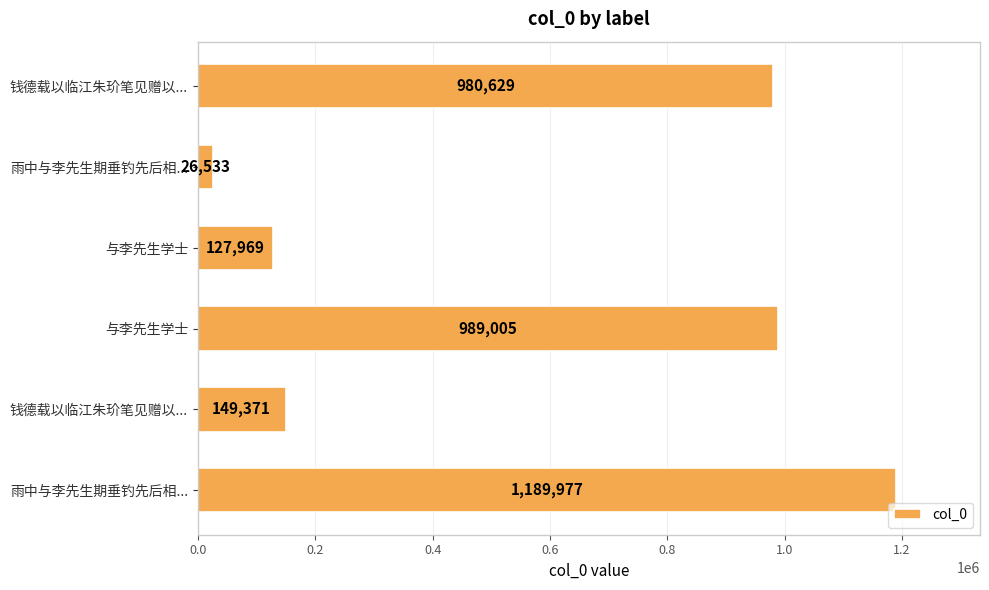

Are the bars horizontal?

Yes